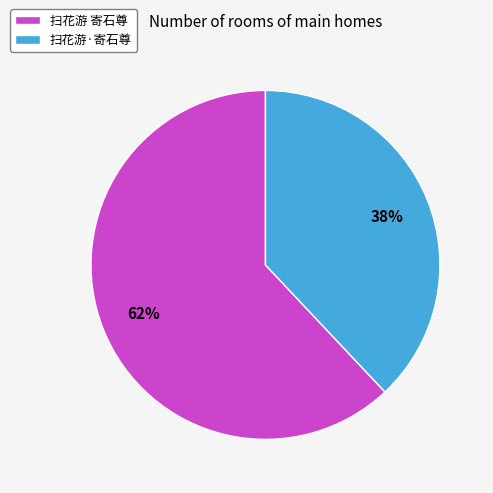

The 扫花游 寄石尊 slice represents 77% of the pie. True or false?

False